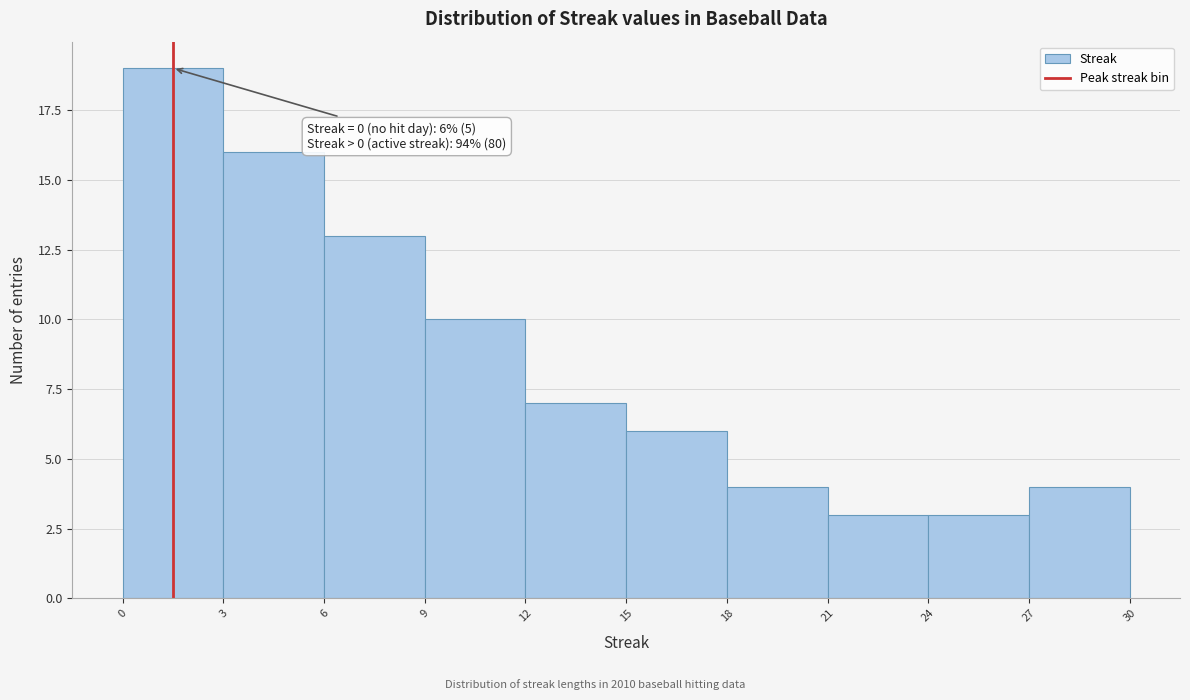

Which range on the x-axis has the tallest bar?

0 to 3